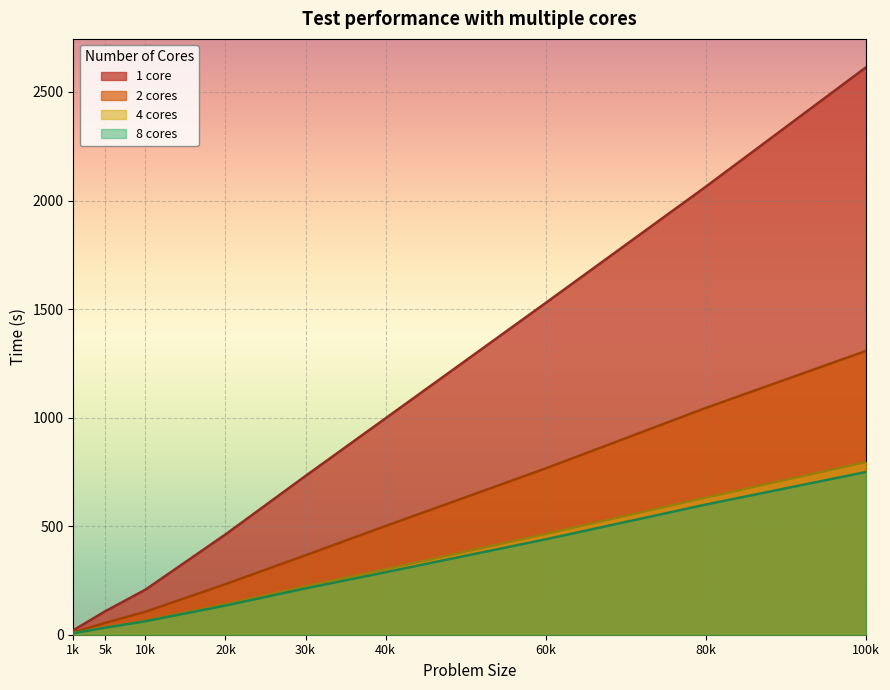

Rank the categories by 8 cores value from highest to lowest.

100k, 80k, 60k, 40k, 30k, 20k, 10k, 5k, 1k